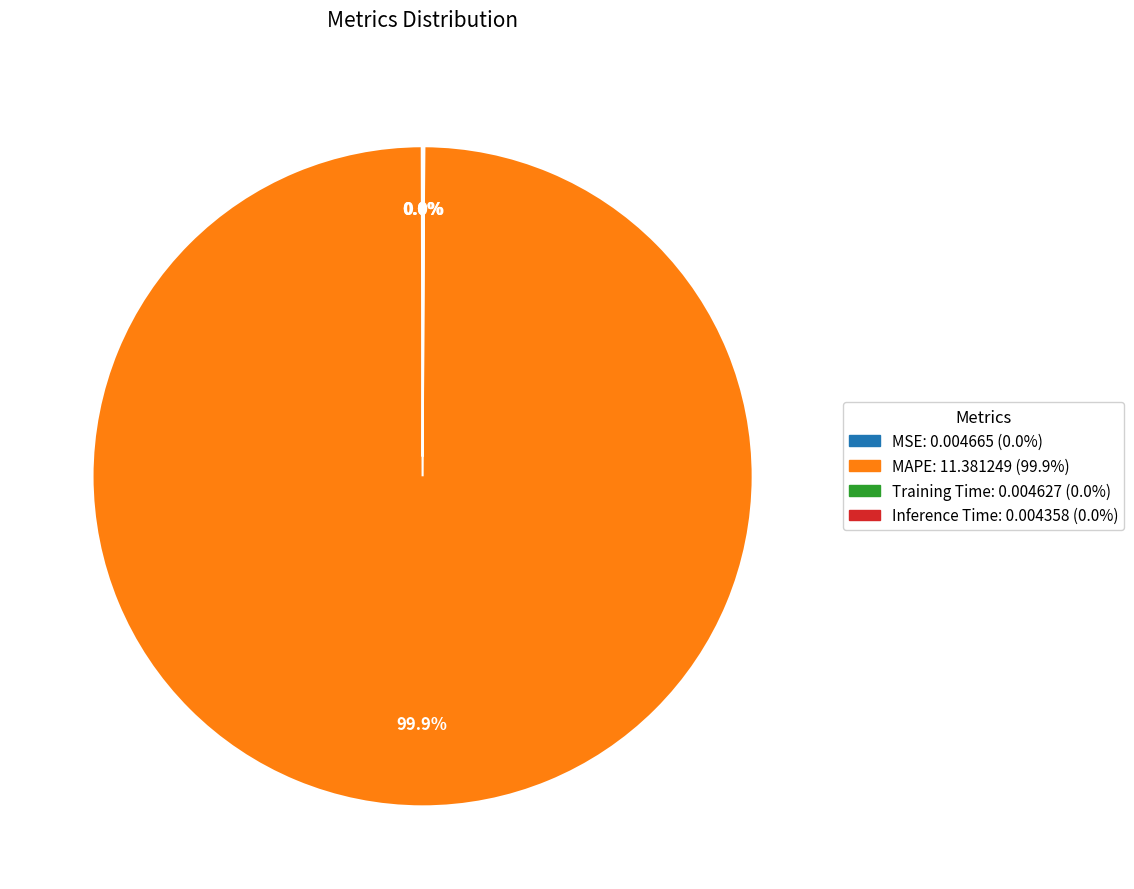

Which slice is the largest?

MAPE